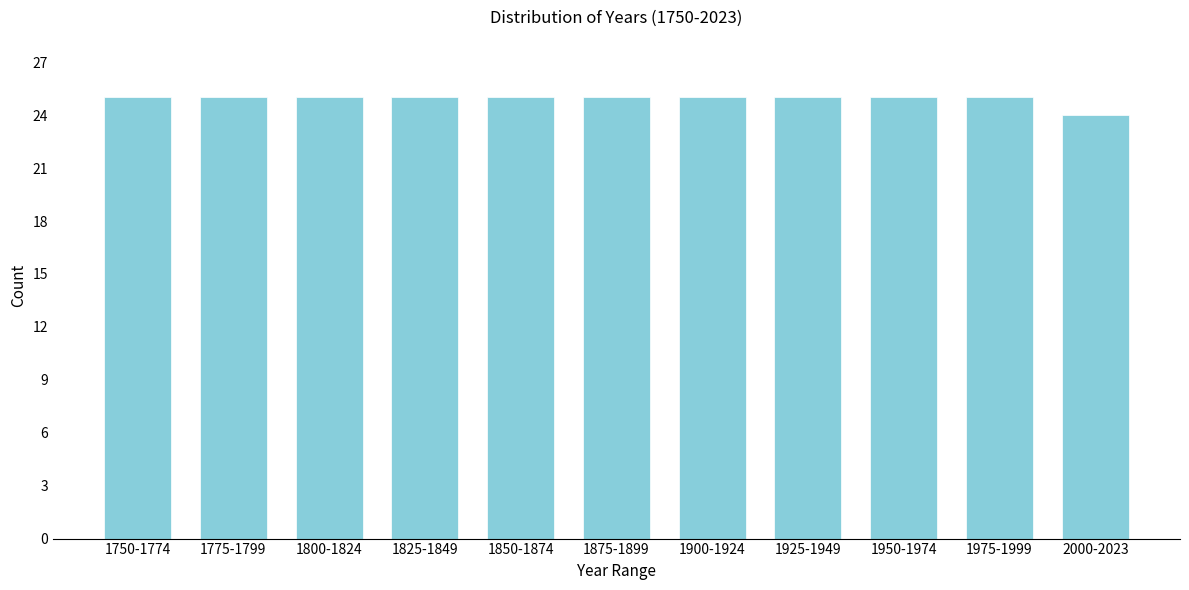

Reading right to left, transcribe all the data shown in this chart.

2000-2023=24	1975-1999=25	1950-1974=25	1925-1949=25	1900-1924=25	1875-1899=25	1850-1874=25	1825-1849=25	1800-1824=25	1775-1799=25	1750-1774=25